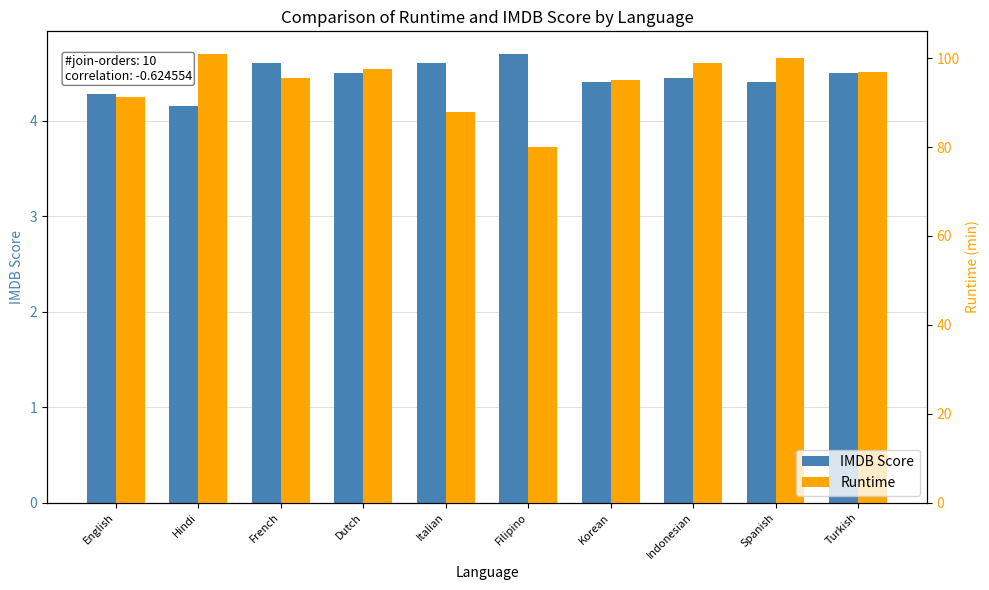

What is the value of the Runtime bar at the 6th from the left?

80.0